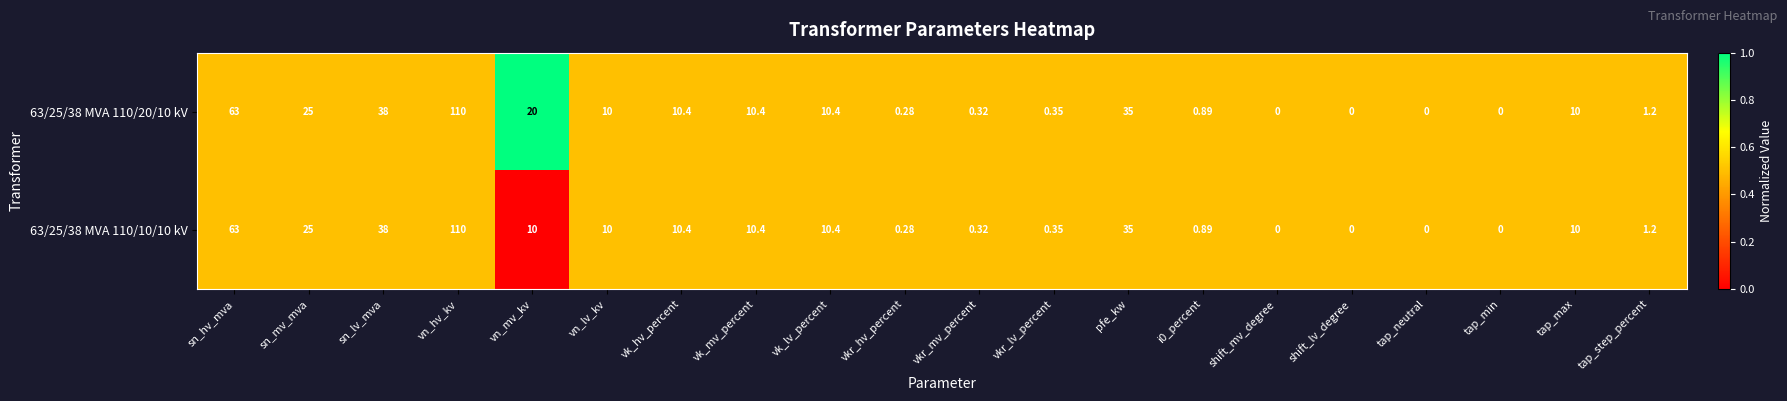

Where does the 63/25/38 MVA 110/20/10 kV series first go above 10?

sn_hv_mva